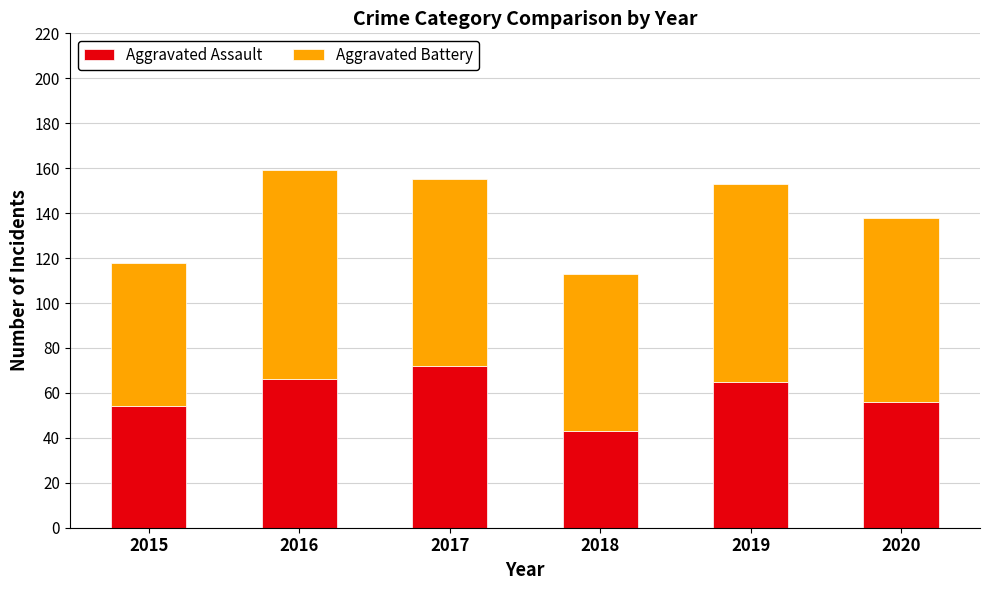

Does the chart contain stacked bars?

Yes